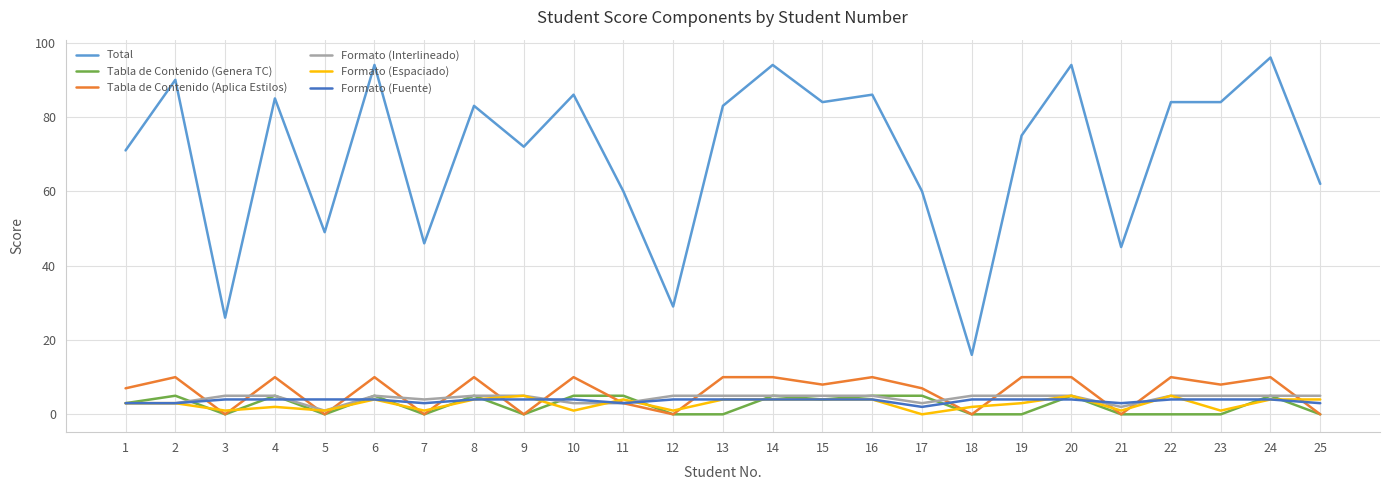

True or false: Formato (Interlineado) has a value of 5 at 4.

True